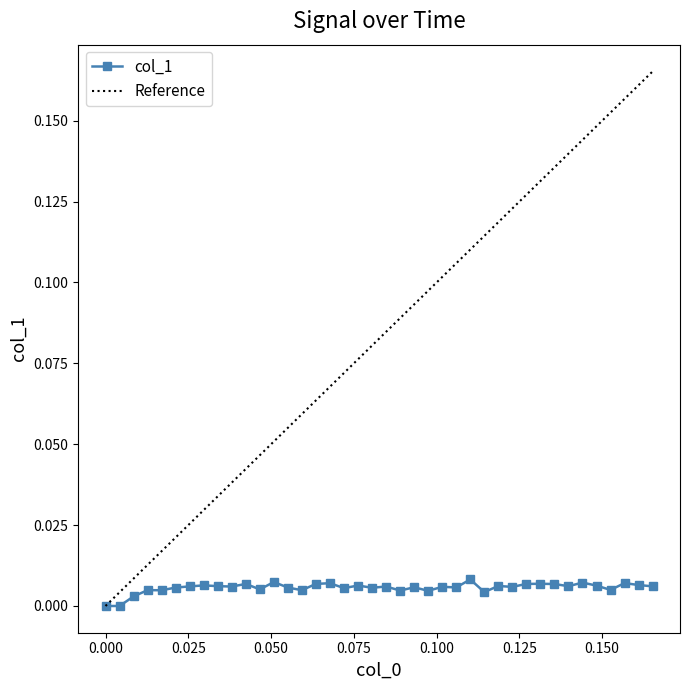

Is it true that the value at 36 is 0.0?

False